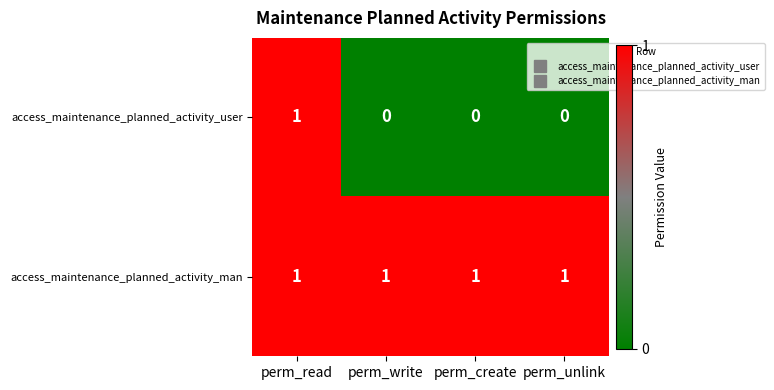

What is the total value across all series at perm_write?

1